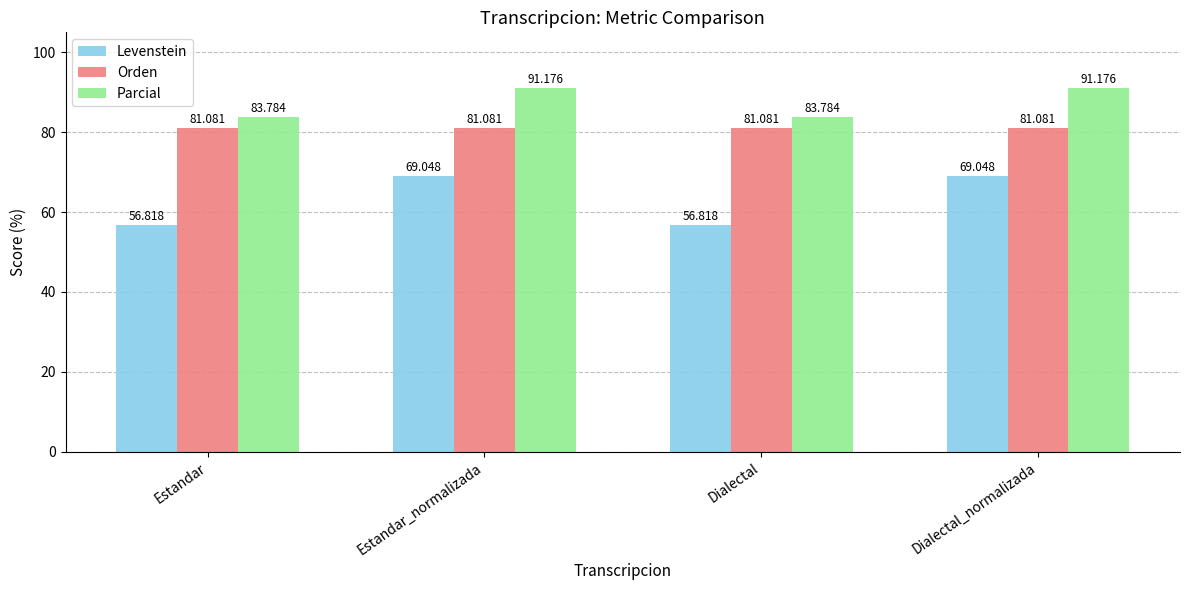

What position from the right is Dialectal?

2